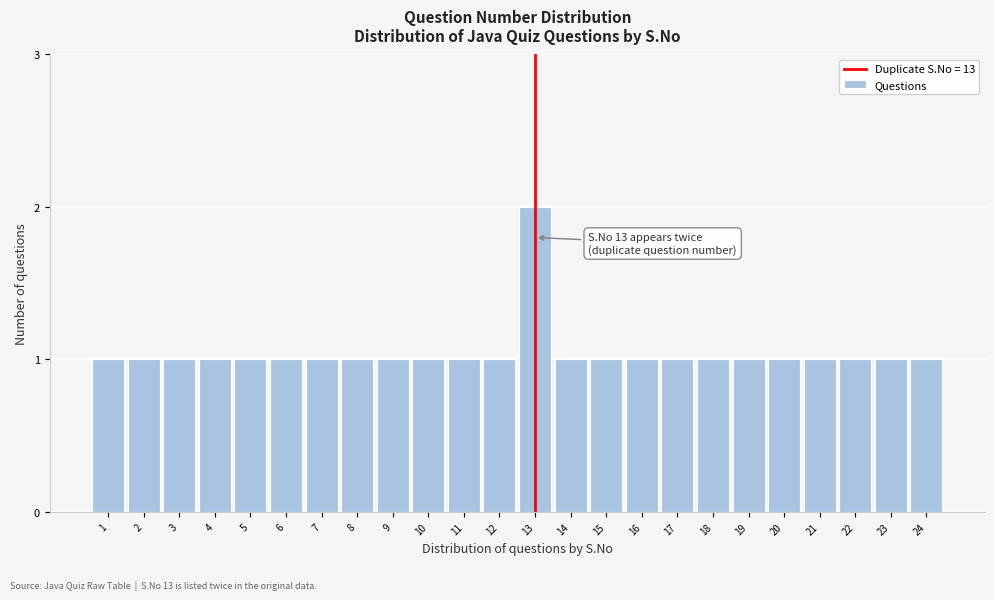

Reading left to right, what are all the values shown in this chart?

1	1	1	1	1	1	1	1	1	1	1	1	2	1	1	1	1	1	1	1	1	1	1	1